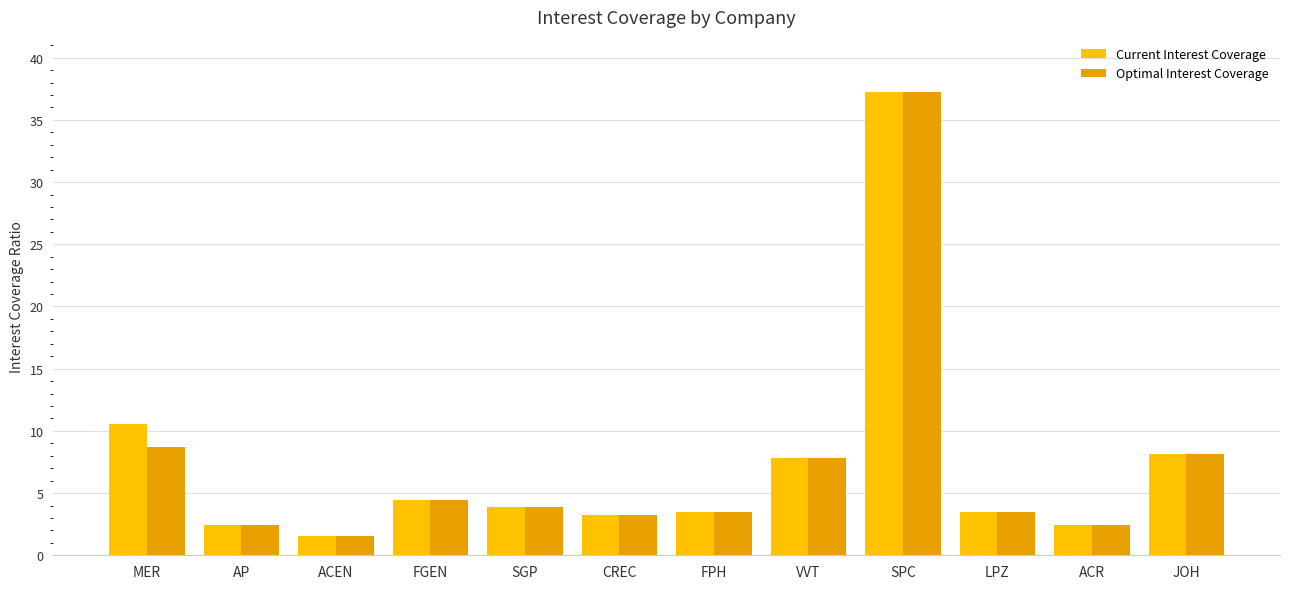

How many bars are there in each group?

2